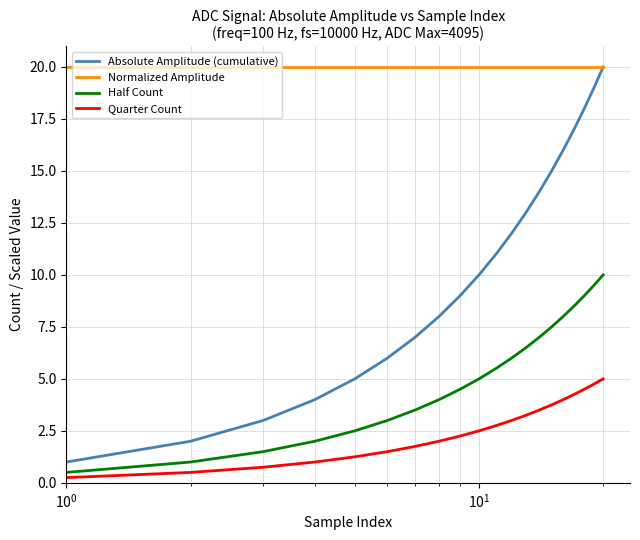

Which series has the largest range (max minus min)?

Absolute Amplitude (cumulative)